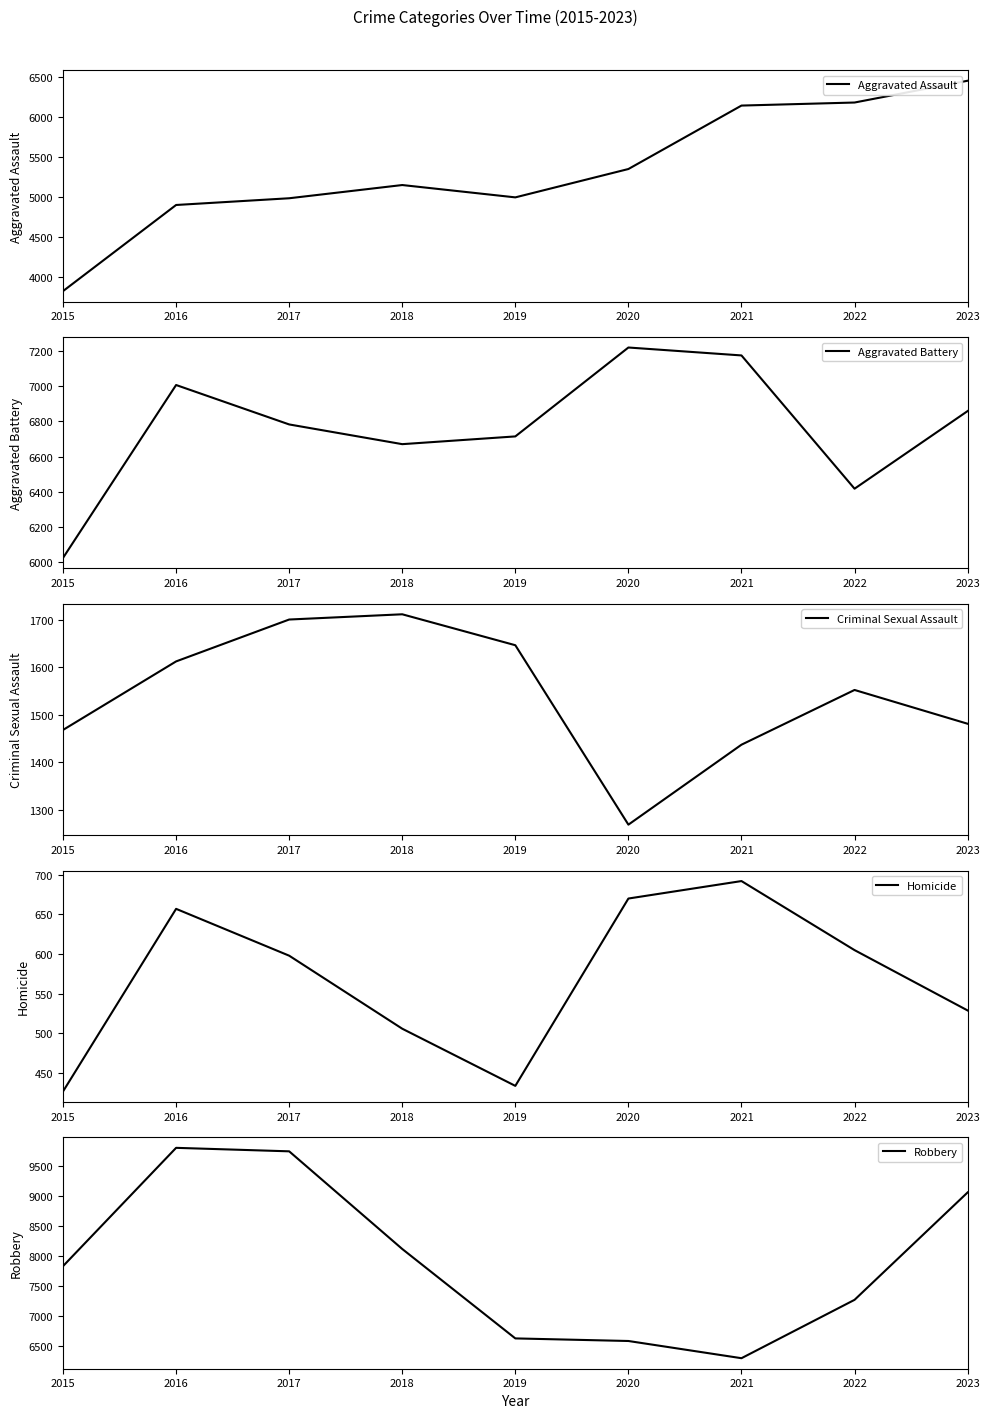

What is the difference between the highest and lowest values at 2017?

9145